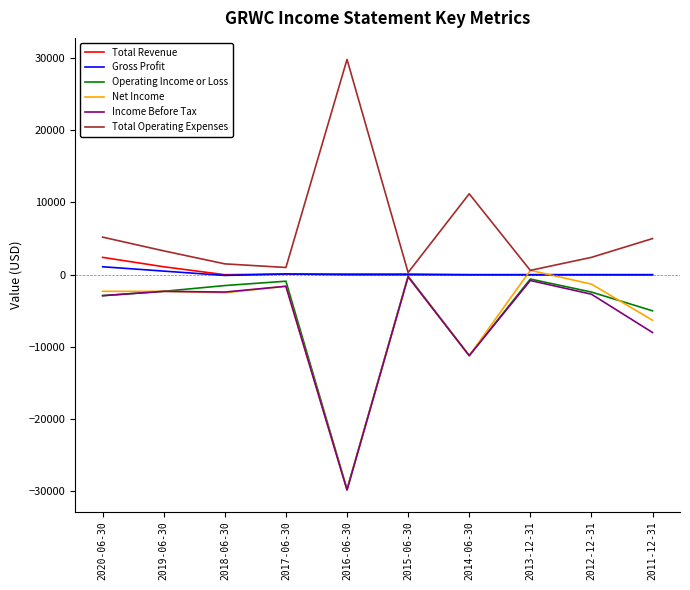

At which label is Income Before Tax closest to -15050?

2014-06-30